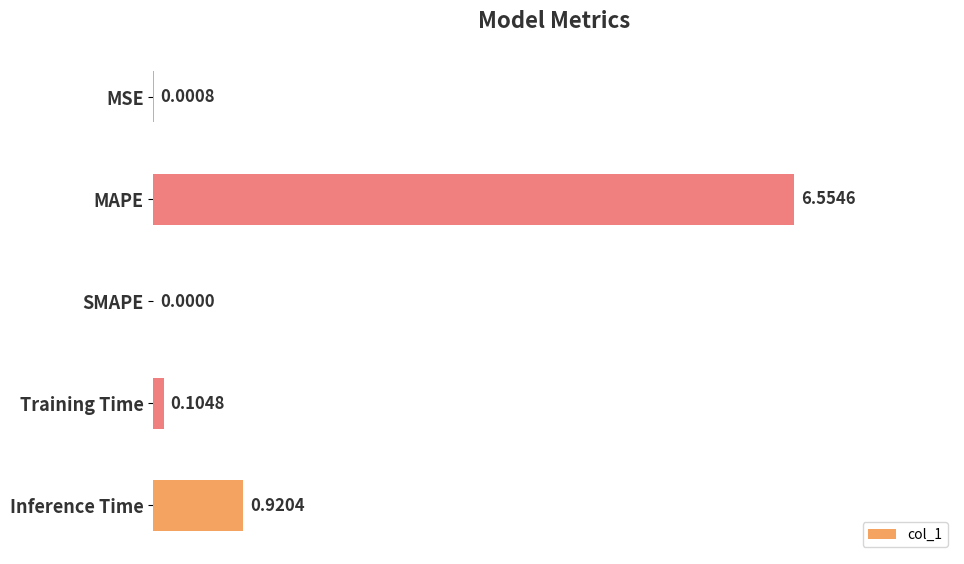

Between SMAPE and MAPE, which is larger?

MAPE